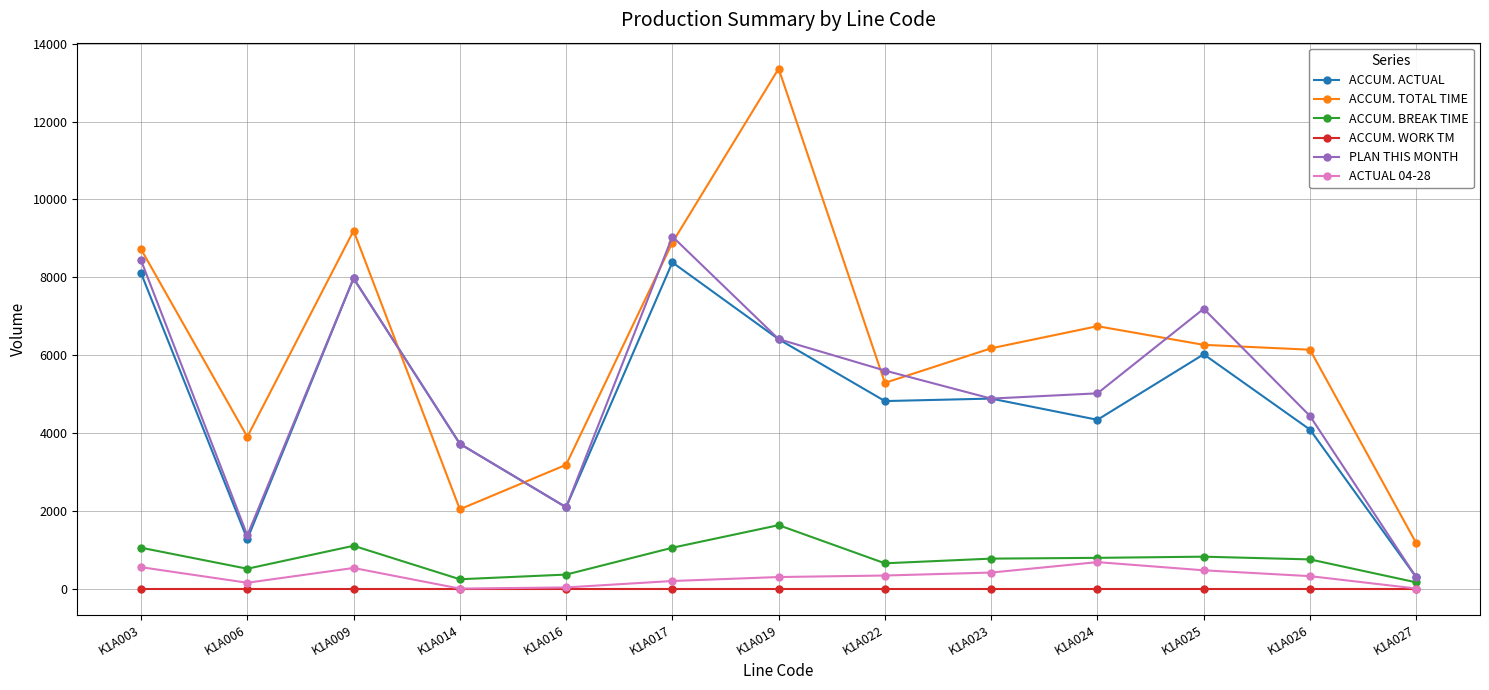

The value of PLAN THIS MONTH at K1A026 is 4435. True or false?

True